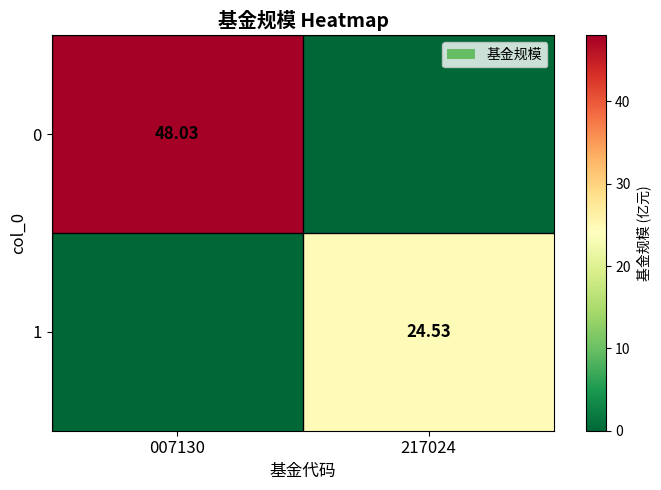

Which category has the lowest value across all series?

217024